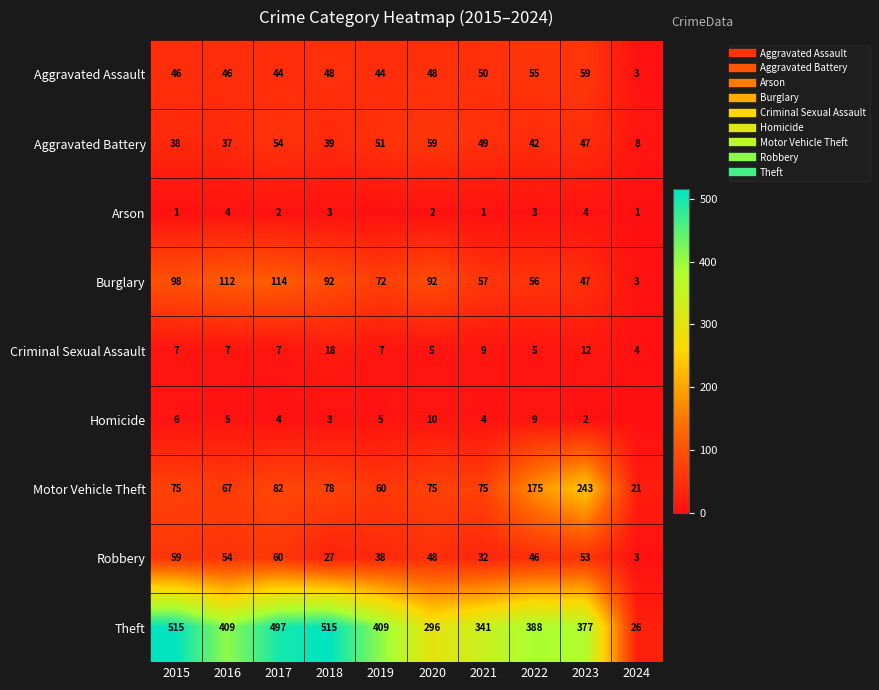

At which category is the sum across all series the highest?

2017